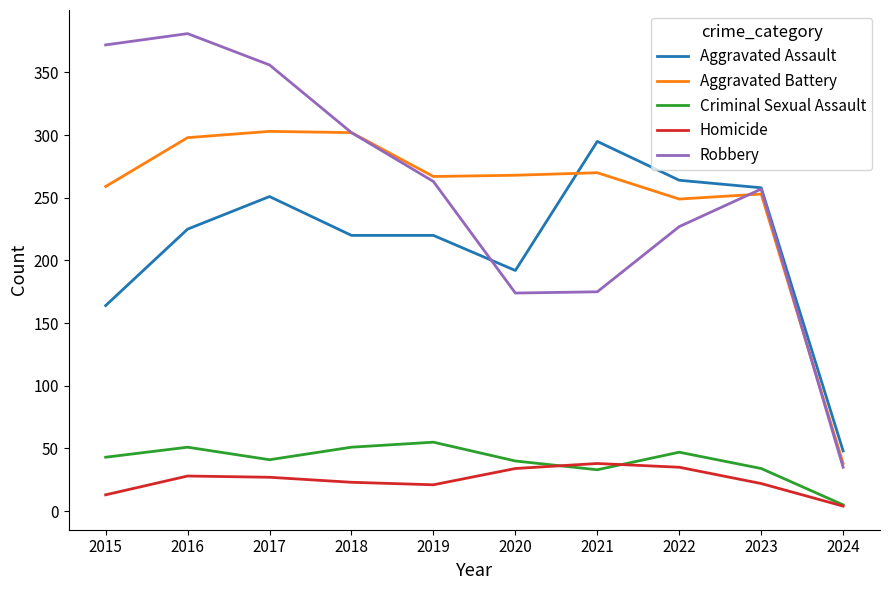

What is the total value across all series at 2017?

978